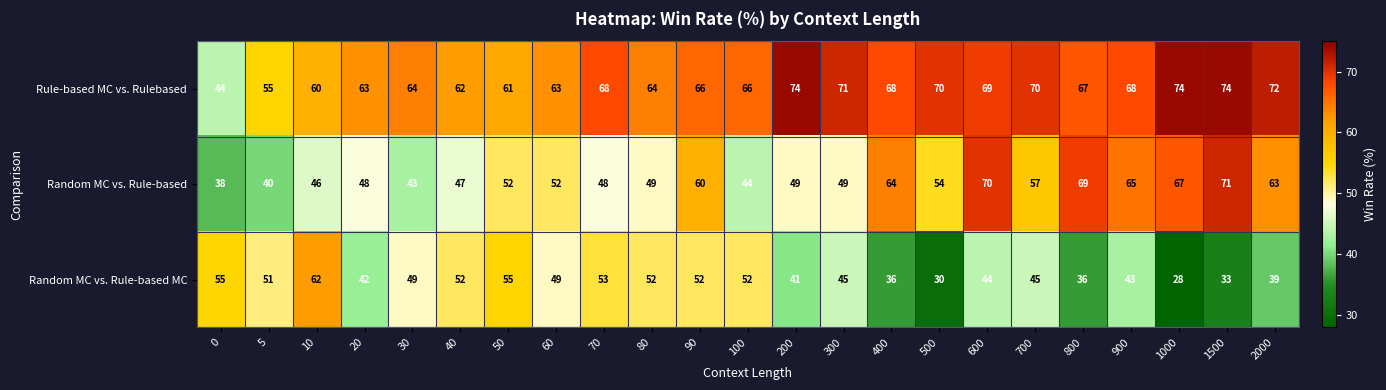

What is the approximate value of Random MC vs. Rule-based MC at 800, to the nearest 5?

35